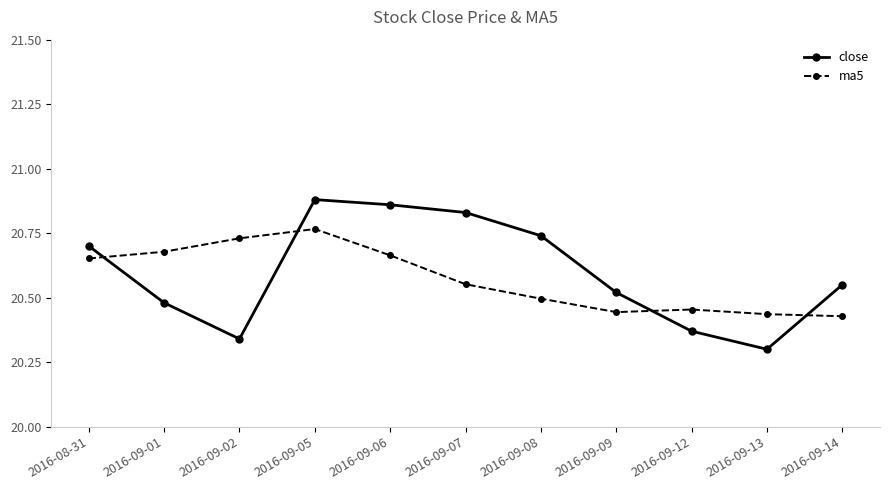

Which series ends up on top after the final intersection of ma5 and close?

close